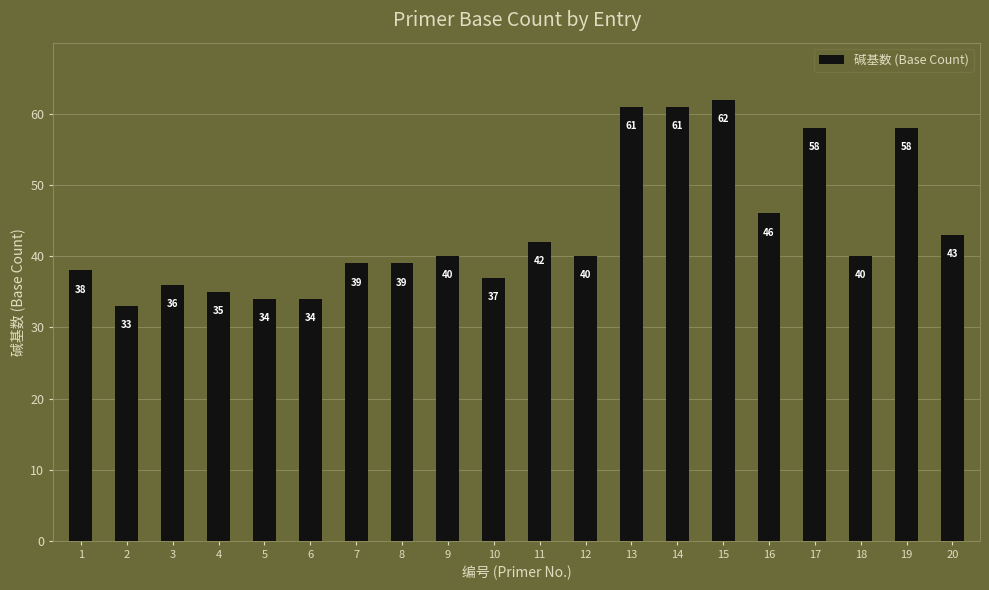

Reading left to right, list all the values displayed in this chart.

1=38	2=33	3=36	4=35	5=34	6=34	7=39	8=39	9=40	10=37	11=42	12=40	13=61	14=61	15=62	16=46	17=58	18=40	19=58	20=43